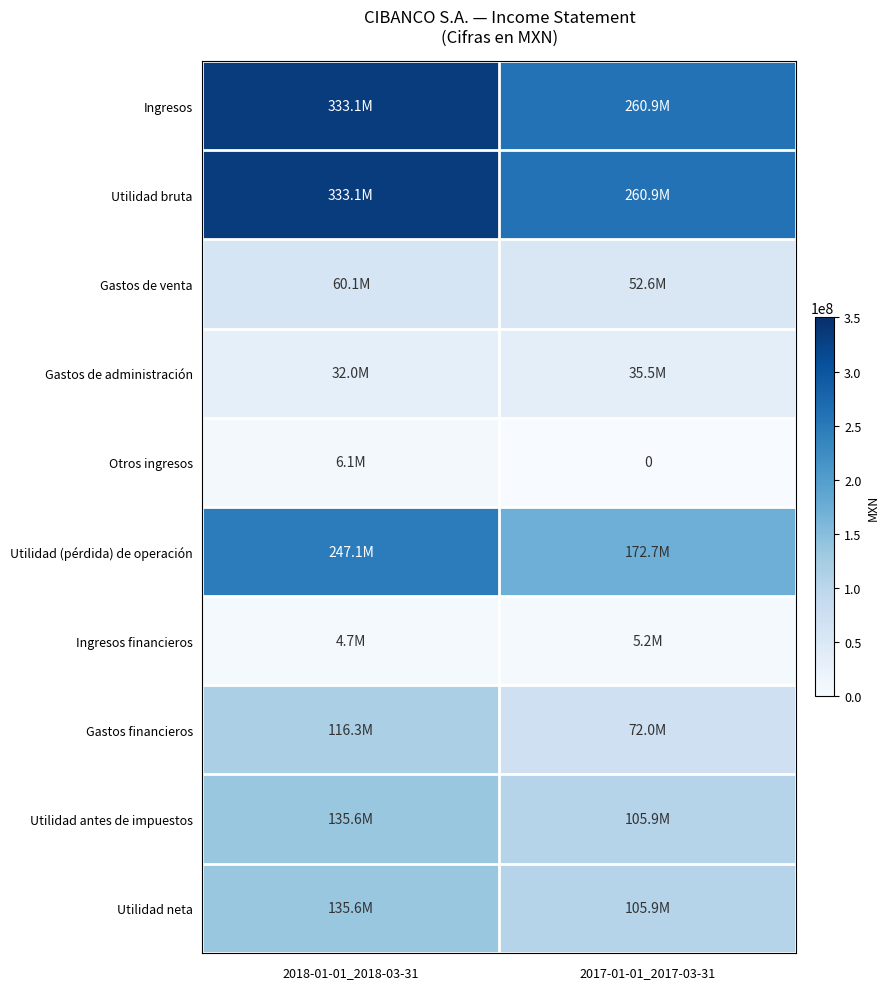

At which category is the sum across all series the highest?

2018-01-01_2018-03-31